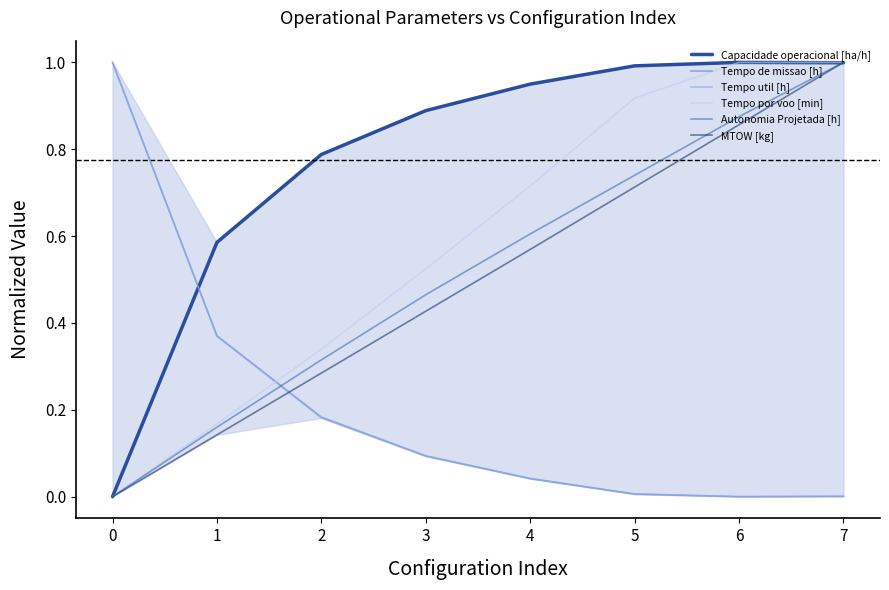

What is the value of the MTOW [kg] point at the 2nd from the left?

0.1